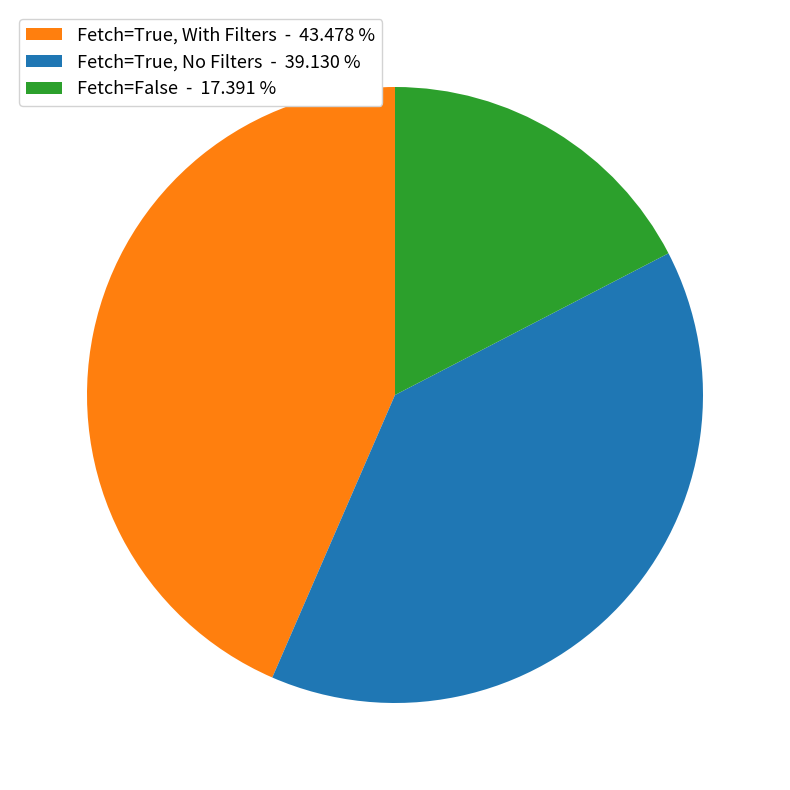

Does Fetch=True, No Filters - 39.130 % account for over 50% of the chart?

No